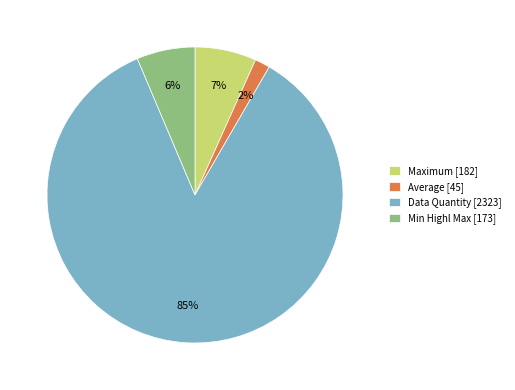

Which has a higher value, Average [45] or Data Quantity [2323]?

Data Quantity [2323]